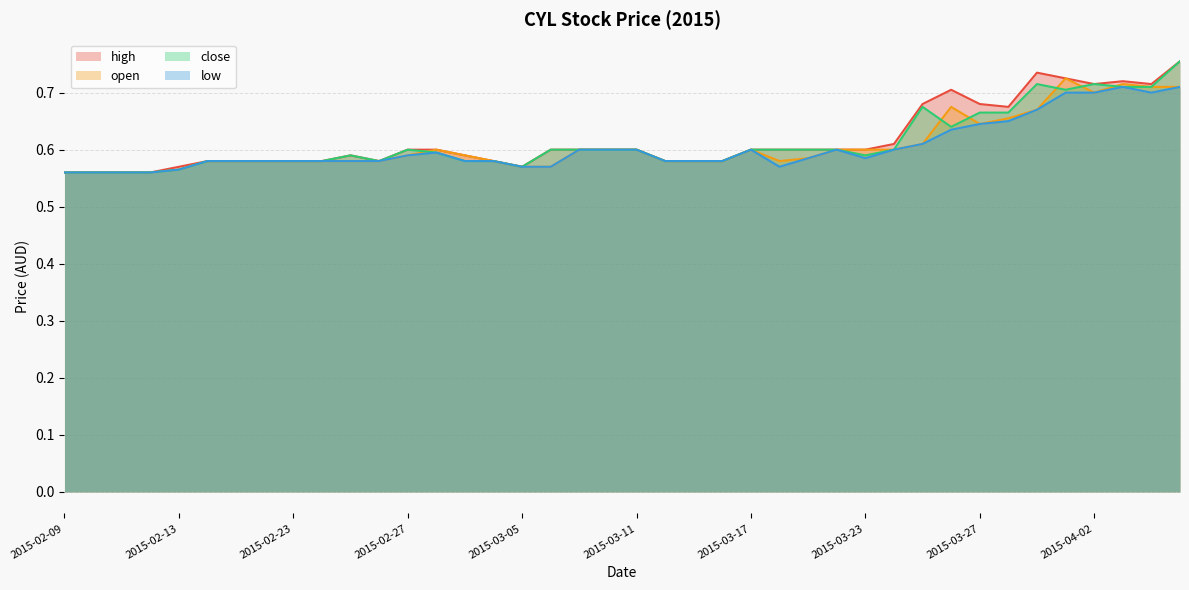

Which series has the largest total across all categories?

high